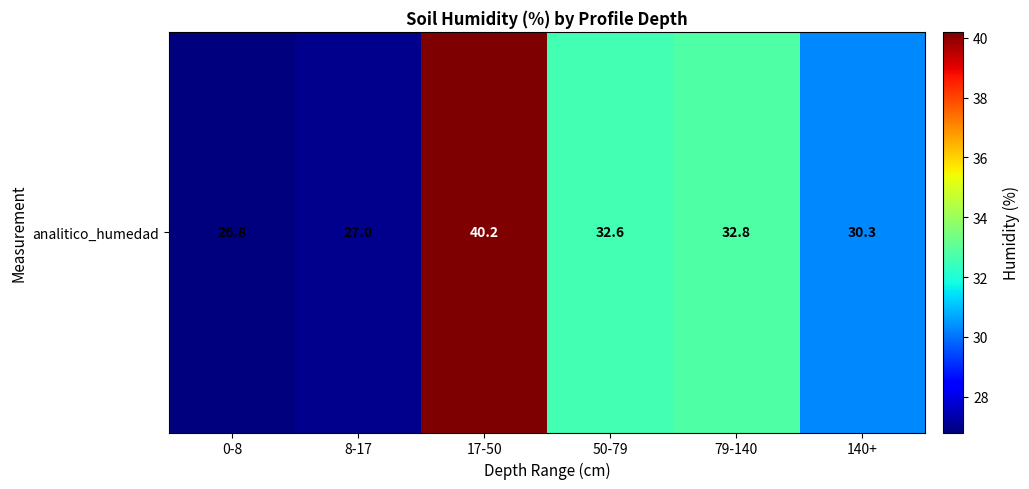

What is the average value?

31.6